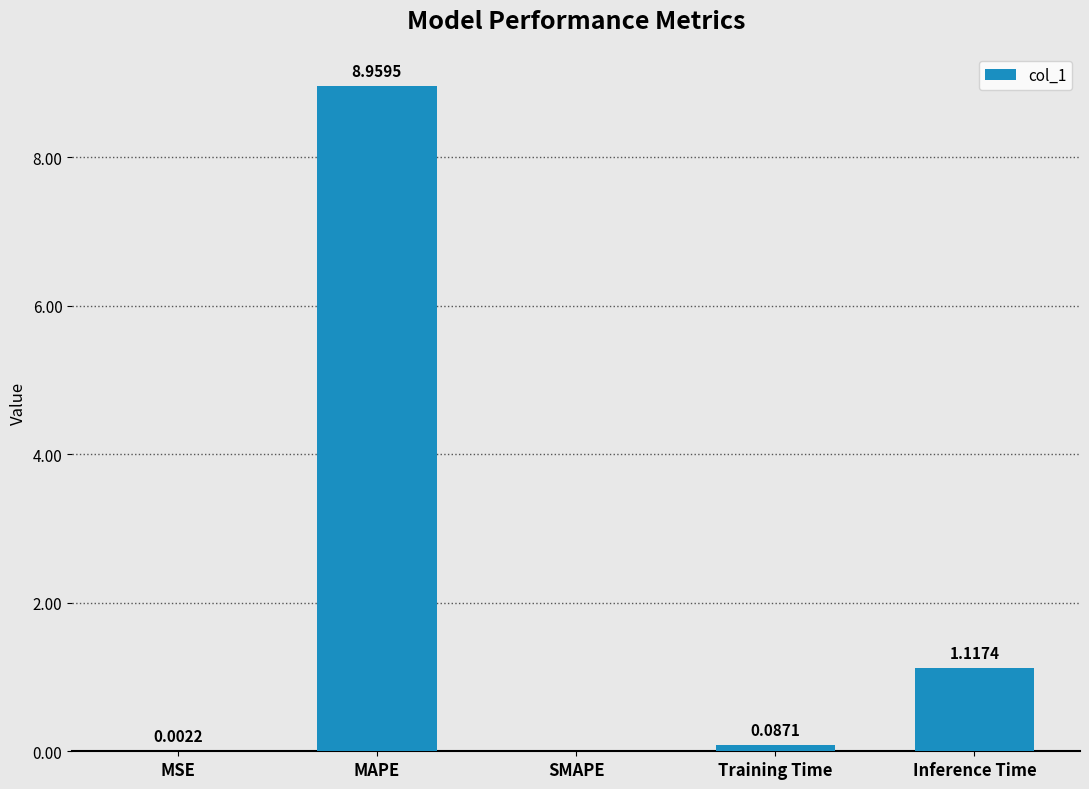

At which label is the value closest to 4?

Inference Time